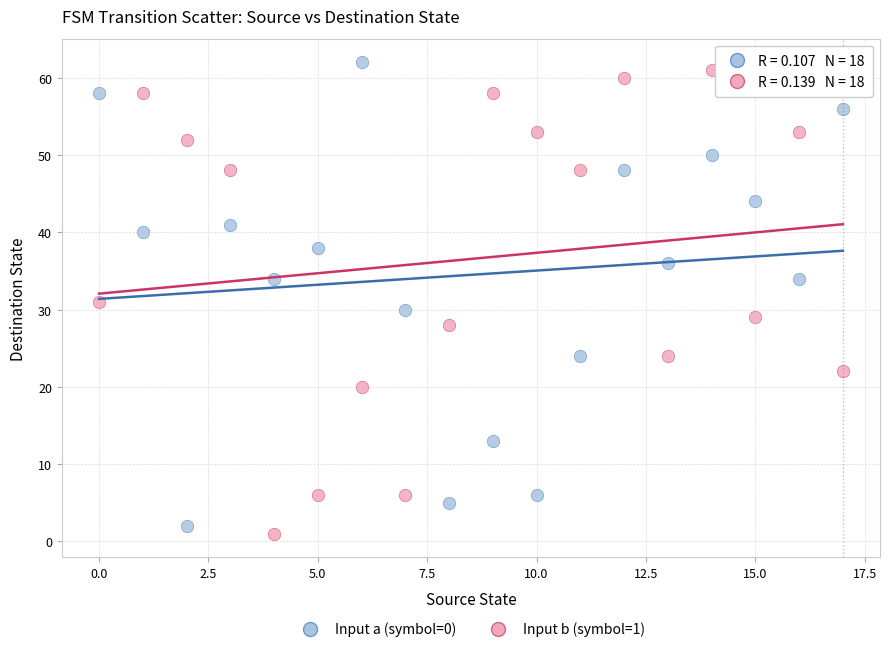

Across all data points, what is the range of Y values (max minus min)?

61